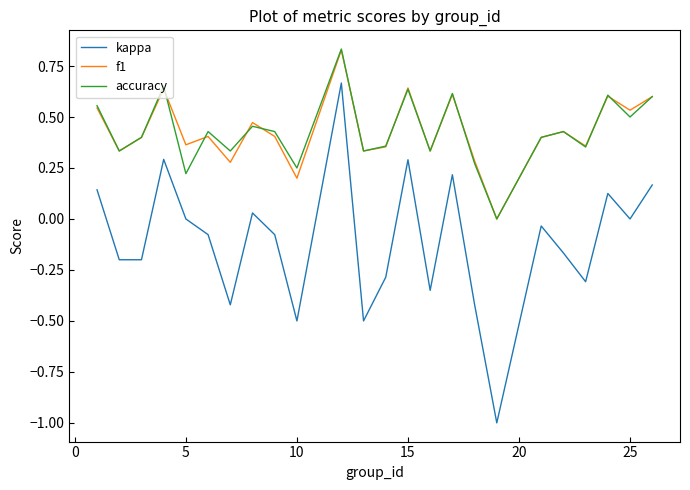

True or false: accuracy and kappa cross at least once.

False